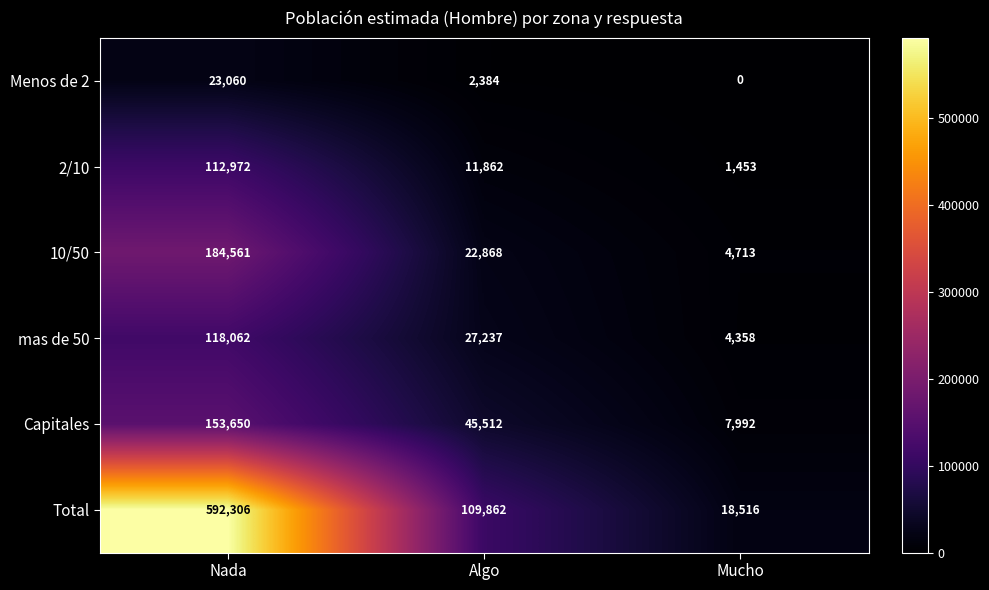

What is the total value across all series at Nada?

1184611